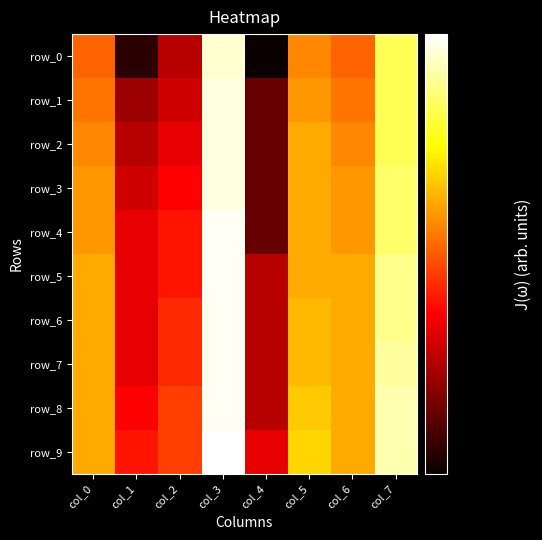

What is the average value of the row_6 series?

0.6